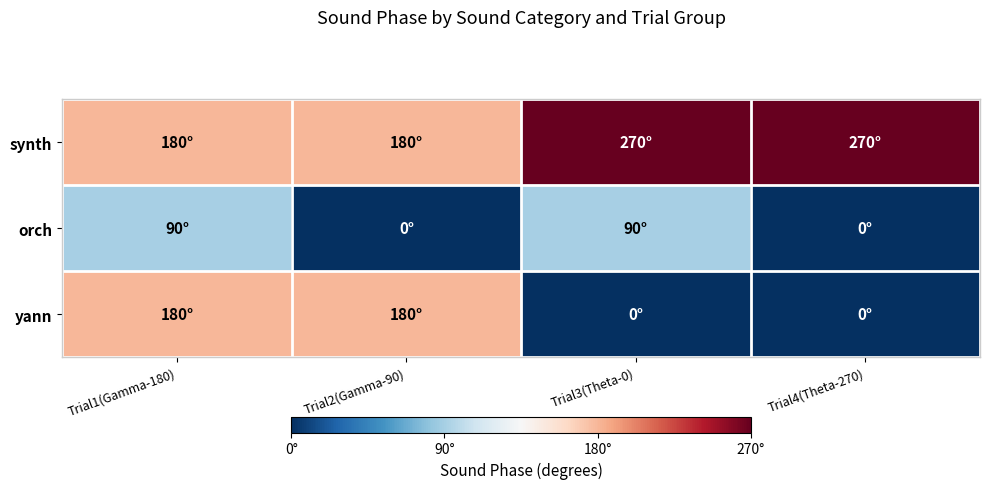

Which series changed the most between Trial3(Theta-0) and Trial4(Theta-270)?

orch